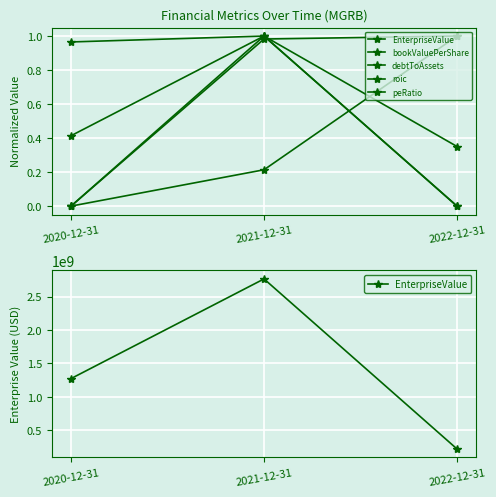

Rank the categories by bookValuePerShare value from highest to lowest.

2022-12-31, 2021-12-31, 2020-12-31